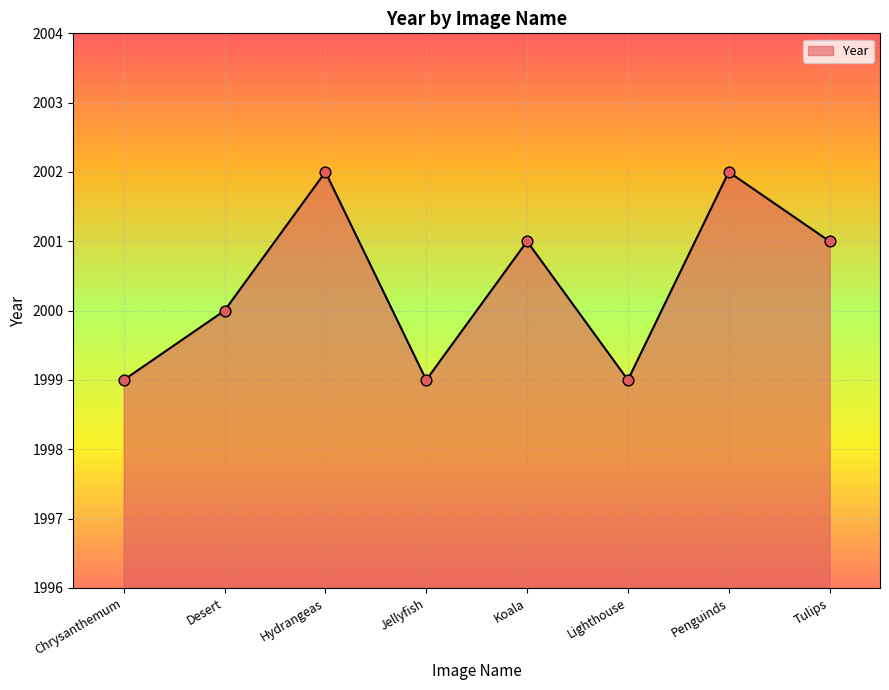

Approximately how many times larger is the value at Desert compared to Chrysanthemum?

1.0